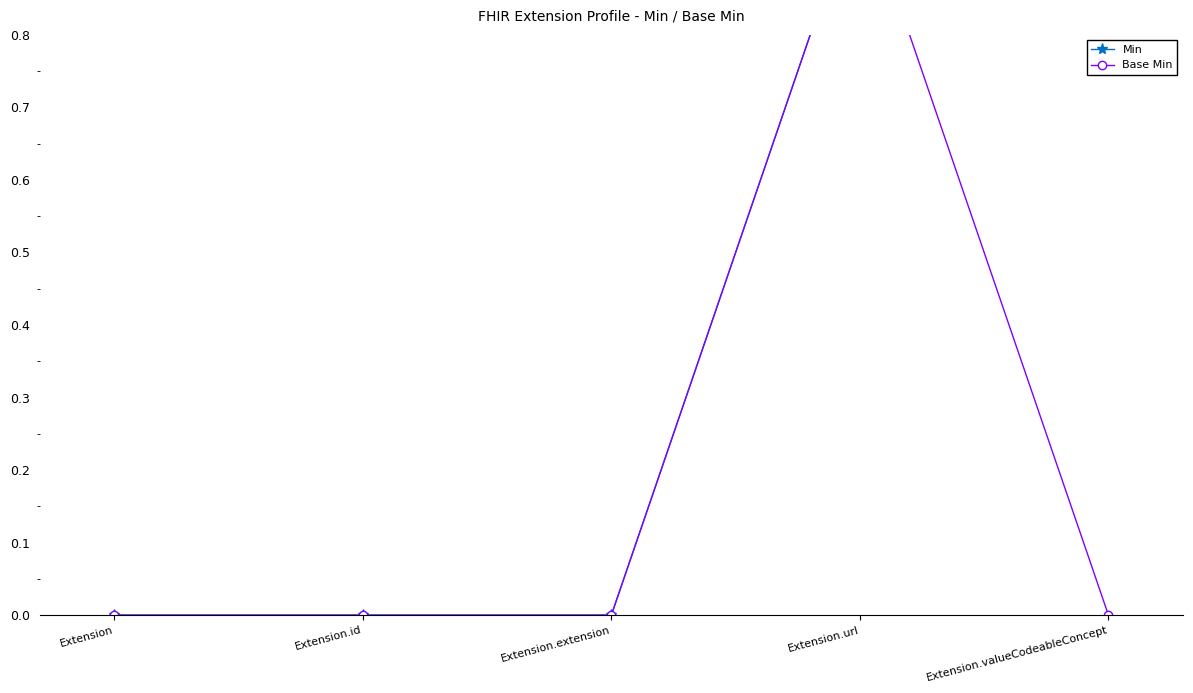

Which series has the widest spread of values?

Min